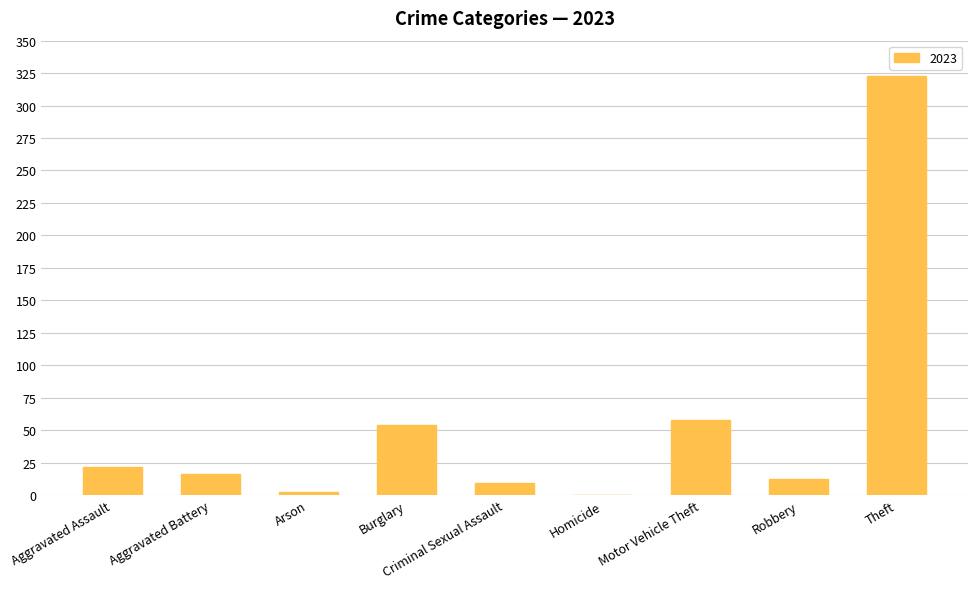

What value does the data have at Criminal Sexual Assault?

9